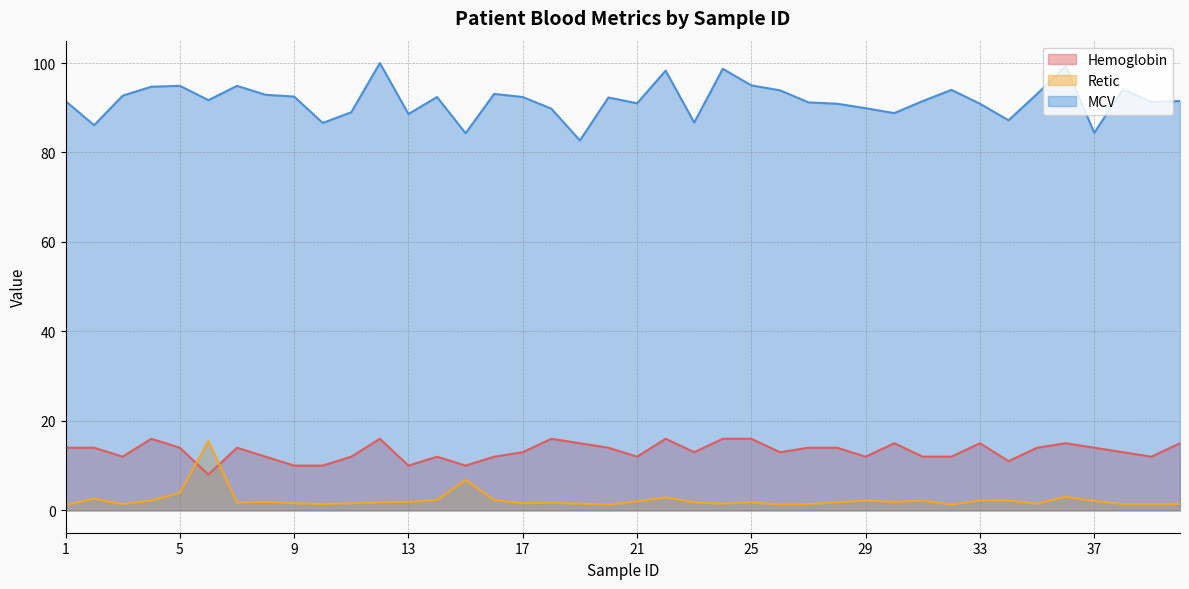

At how many categories does at least one series exceed 45?

40